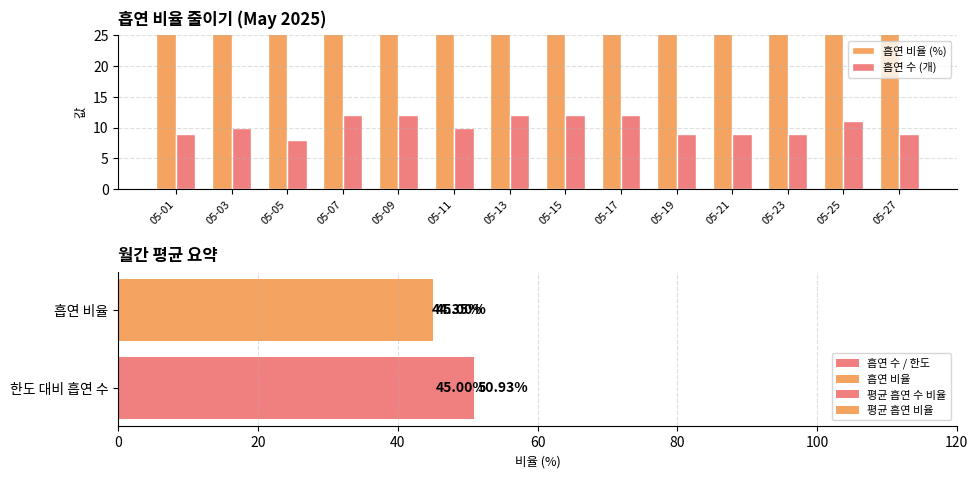

Rank the series by their maximum value, from lowest to highest.

흡연 수 (개), 흡연 비율 (%)